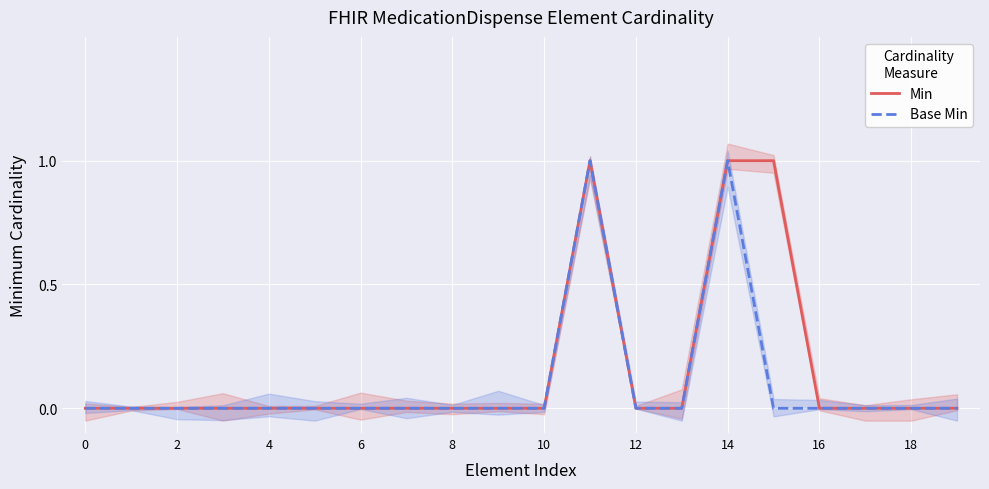

The value of Min at 14 is 0. True or false?

False